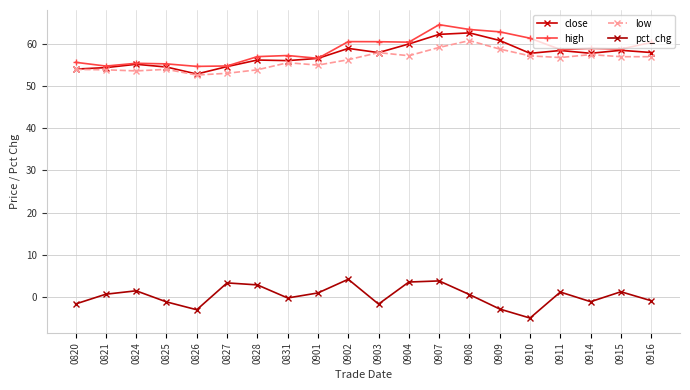

What is the difference between the pct_chg values at 0821 and 0911?

0.5